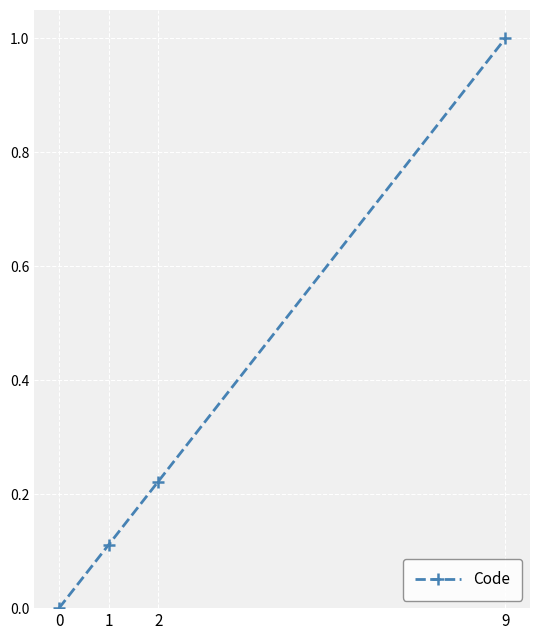

What is the difference between the maximum and minimum values?

1.0